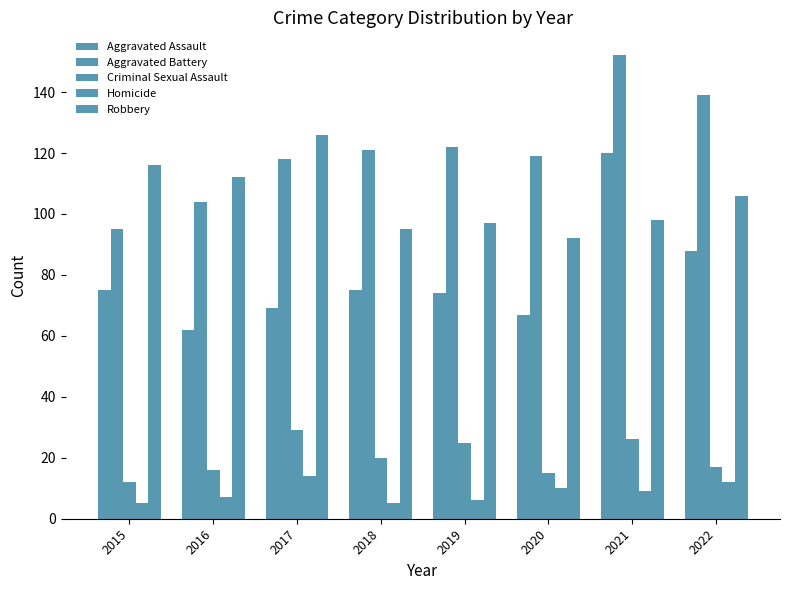

Reading right to left, extract all data points from this chart.

Aggravated Assault: 88	120	67	74	75	69	62	75
Aggravated Battery: 139	152	119	122	121	118	104	95
Criminal Sexual Assault: 17	26	15	25	20	29	16	12
Homicide: 12	9	10	6	5	14	7	5
Robbery: 106	98	92	97	95	126	112	116